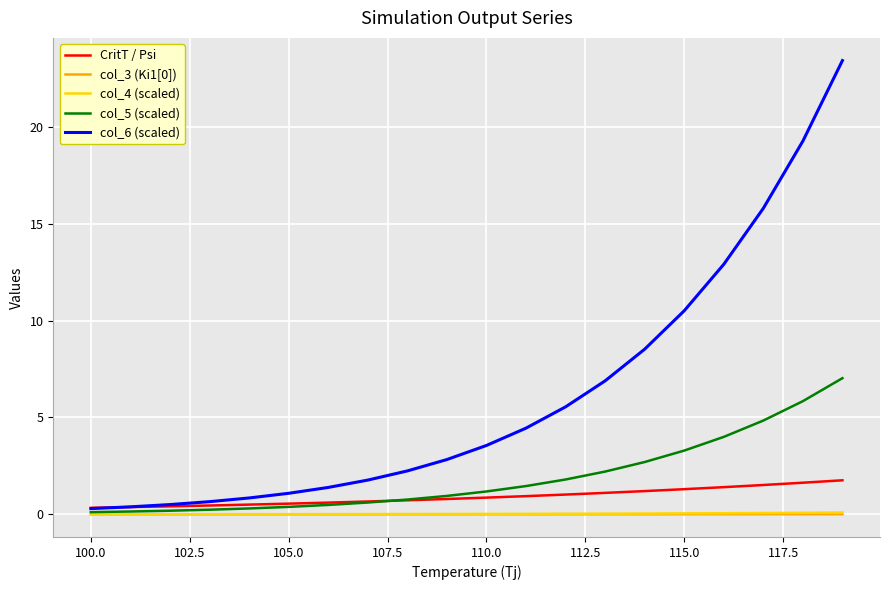

At how many categories does at least one series exceed 4?

9